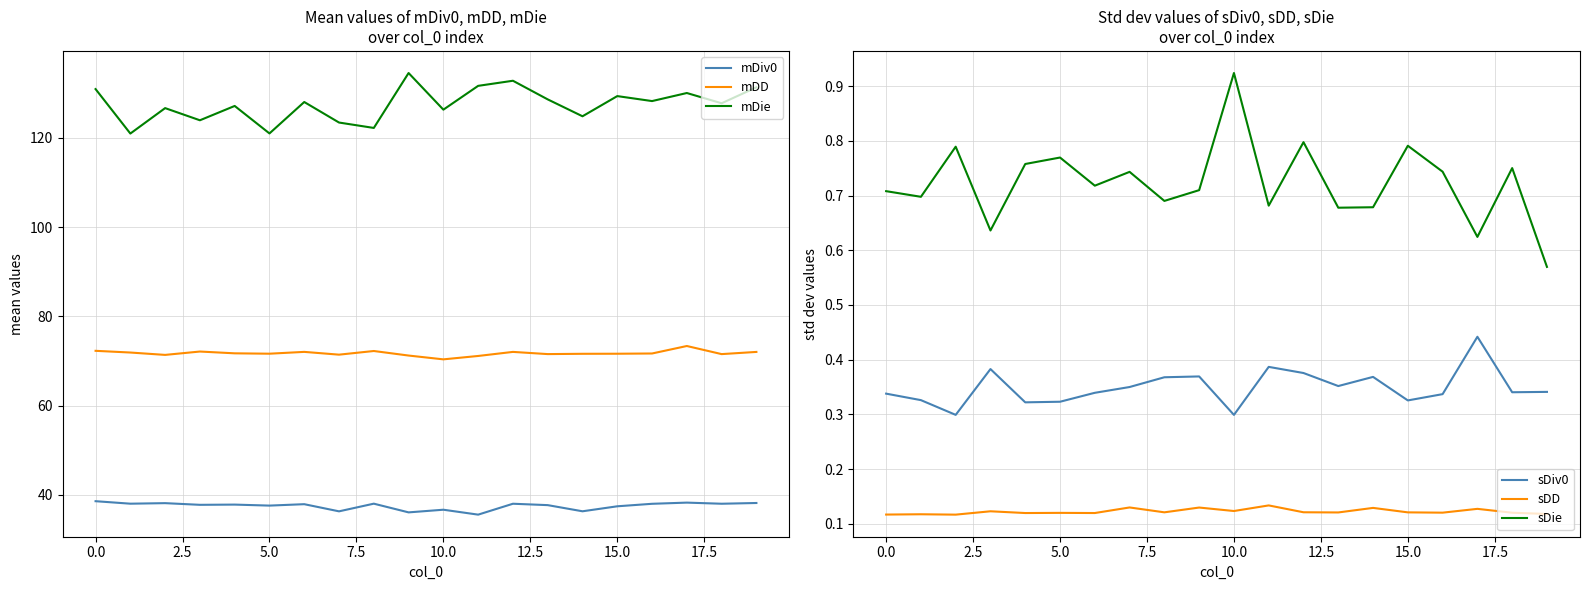

True or false: mDiv0 and mDie intersect in this chart.

False